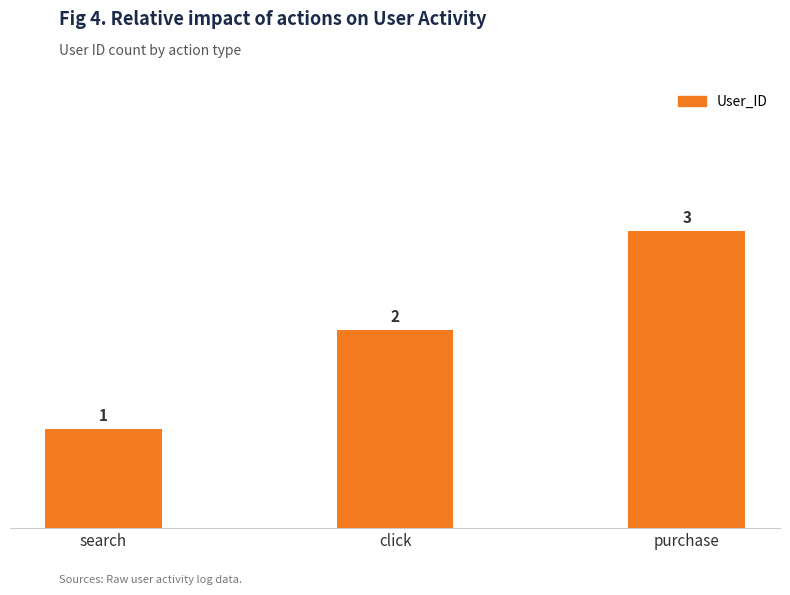

The value at purchase is 5. True or false?

False